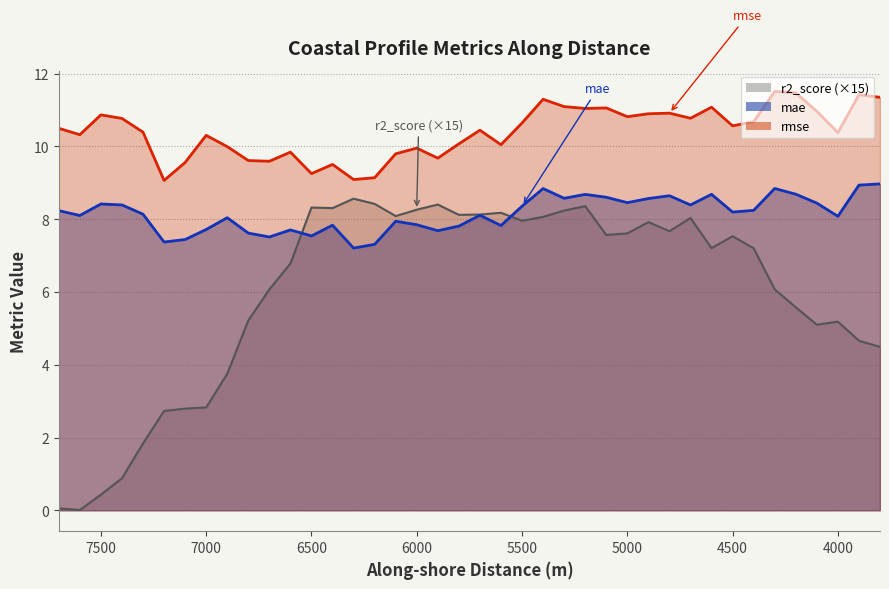

True or false: rmse and mae intersect in this chart.

False